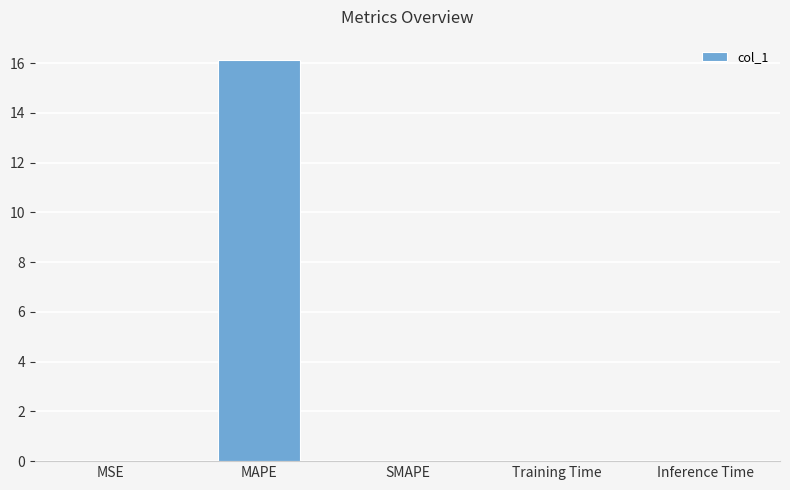

How many categories are shown in the chart?

5